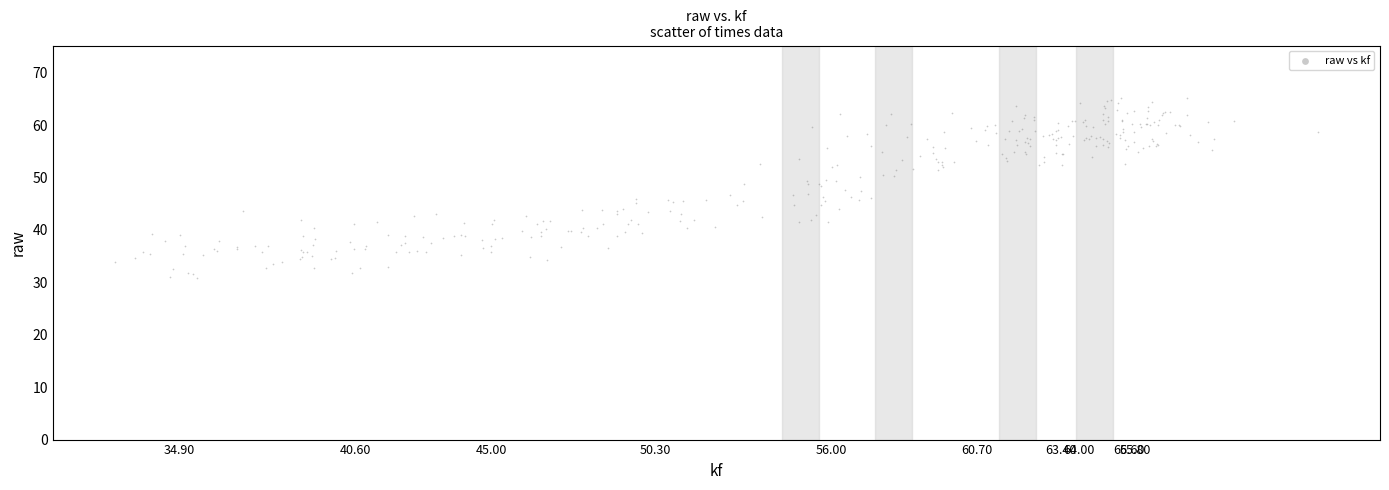

What is the range of X values (max minus min)?

38.9